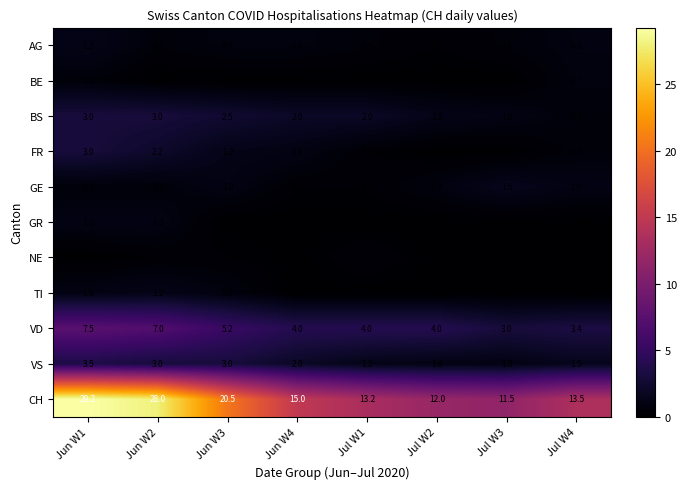

What is the maximum value shown in the chart?

29.2